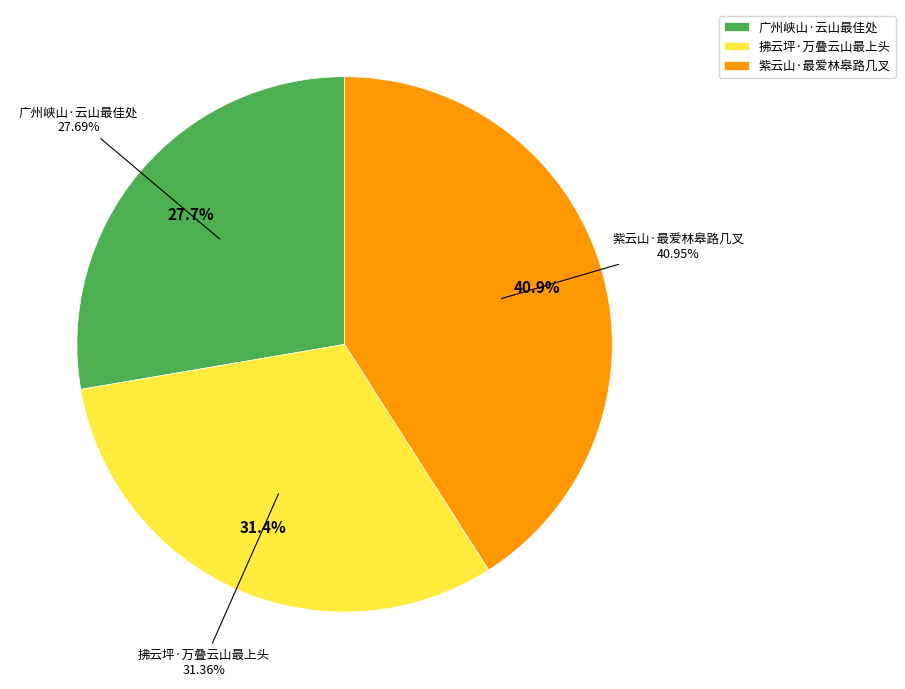

Which has a higher value, 拂云坪·万叠云山最上头 or 广州峡山·云山最佳处?

拂云坪·万叠云山最上头